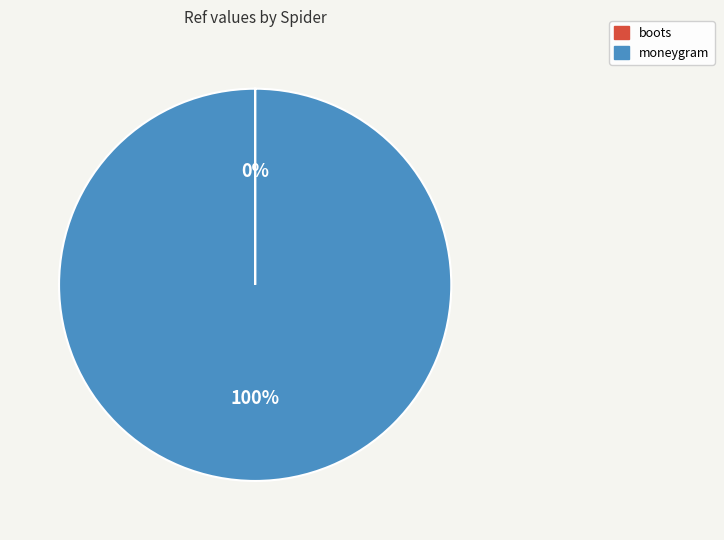

The moneygram slice represents 100% of the pie. True or false?

True